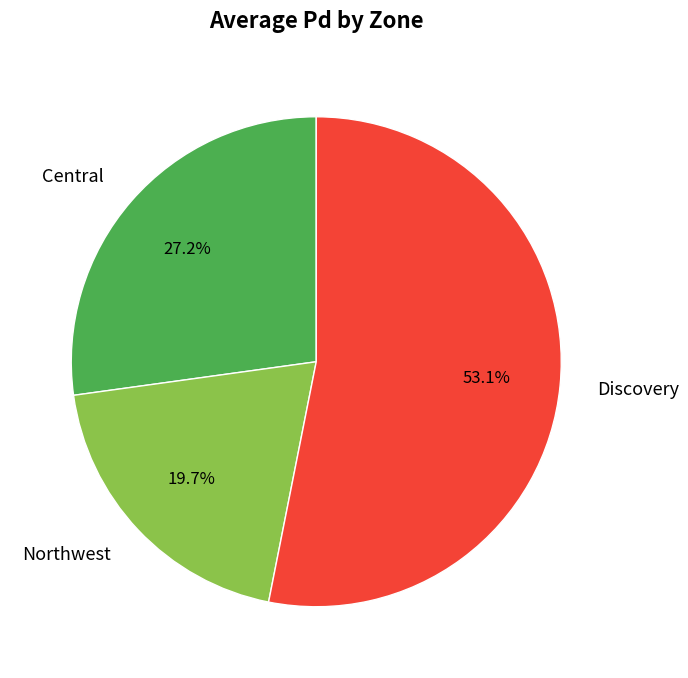

To the nearest percent, what percentage of the pie is Central?

27%